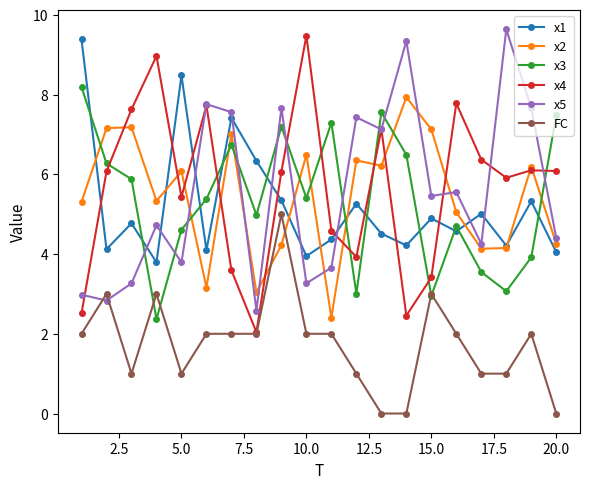

What is the greatest value displayed?

9.6